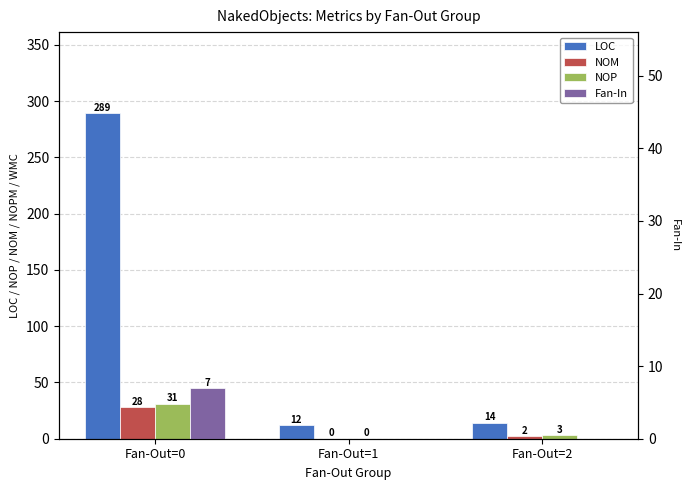

What is the sum of all NOM values?

30